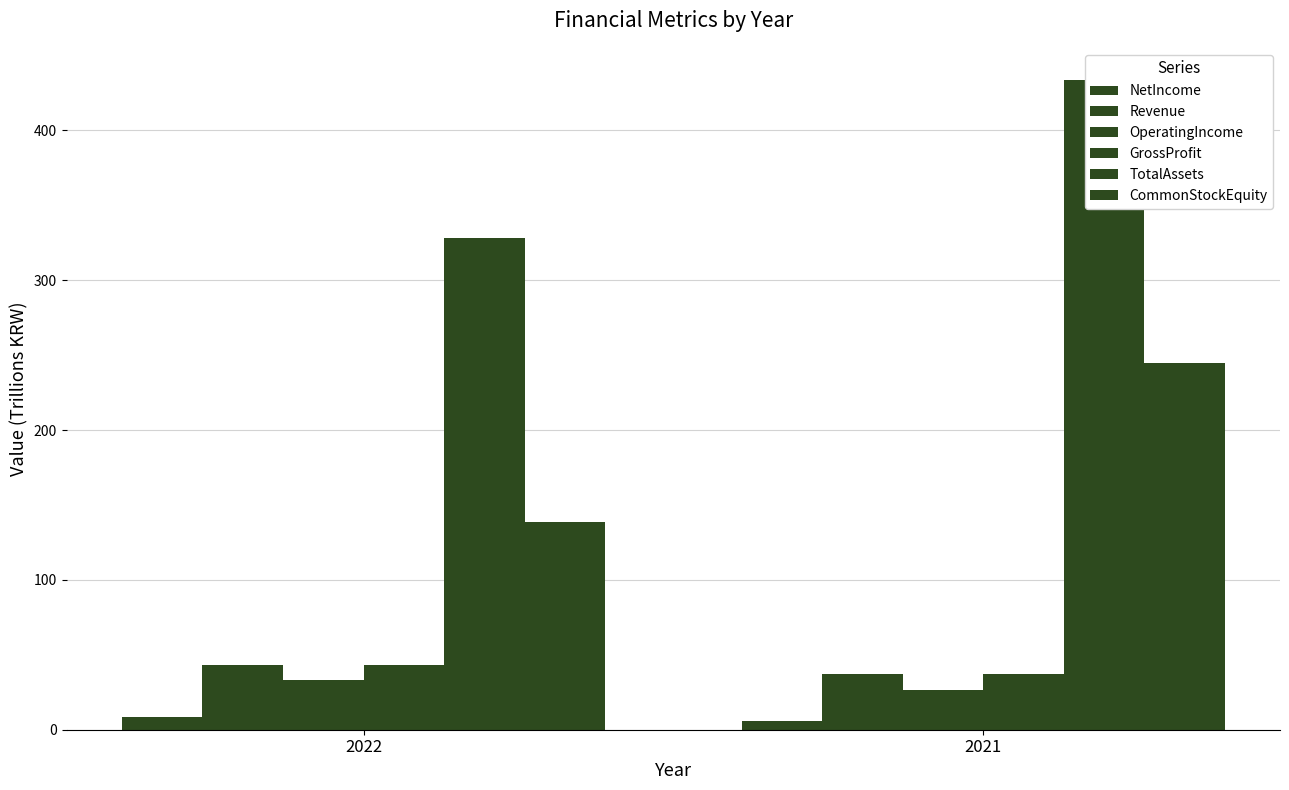

What value does the OperatingIncome series have at 2021?

26.6